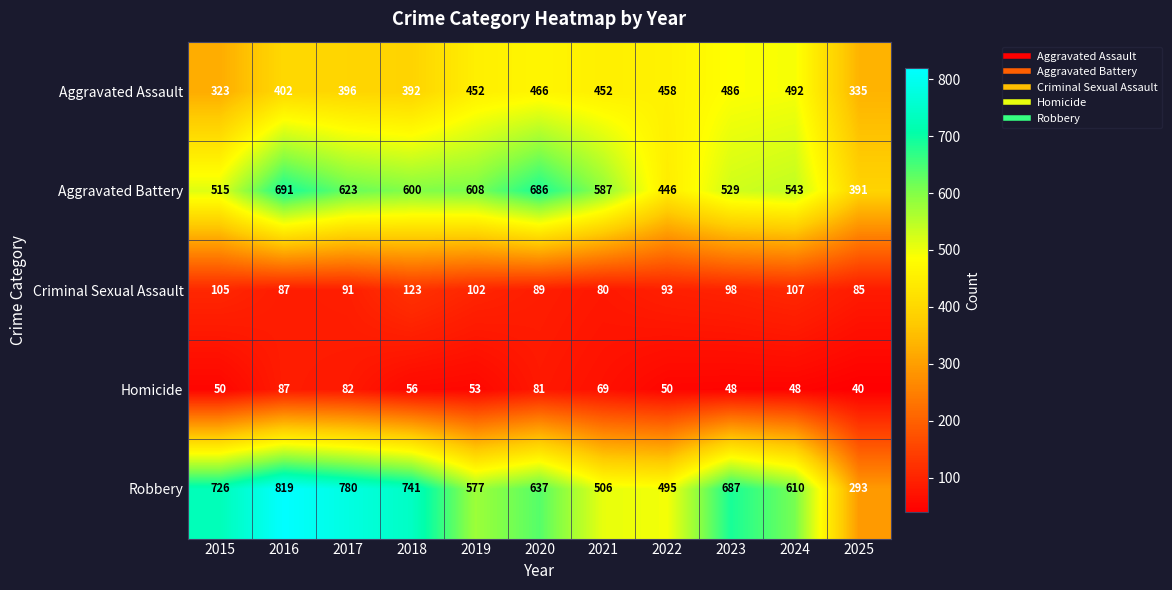

What is the spread (max minus min) of values at 2022?

445